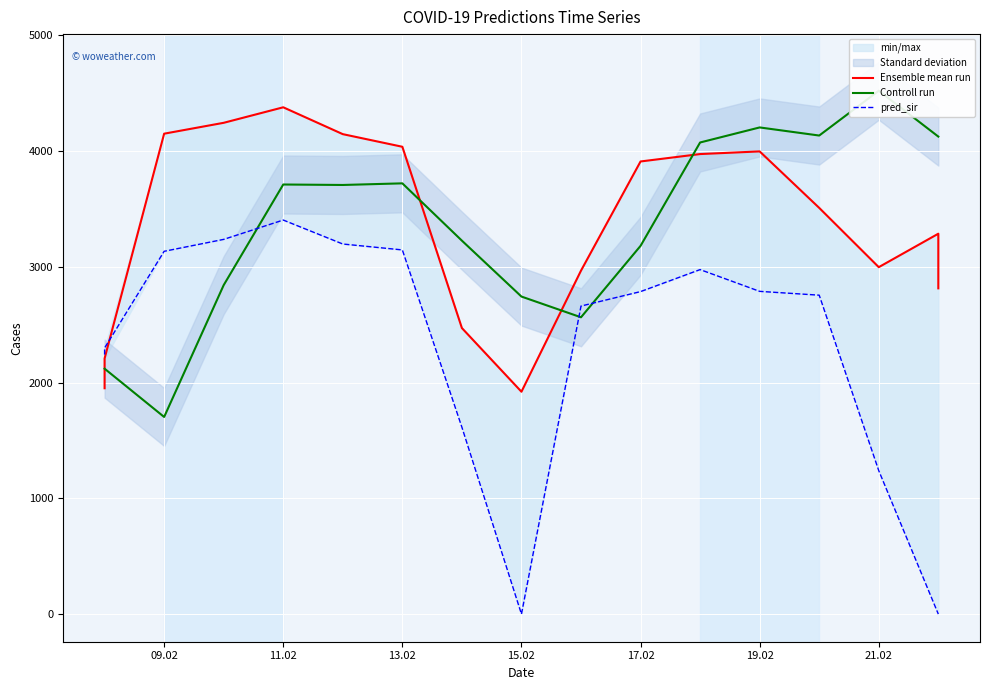

In Controll run, how many points are higher than both neighbors (excluding endpoints)?

4